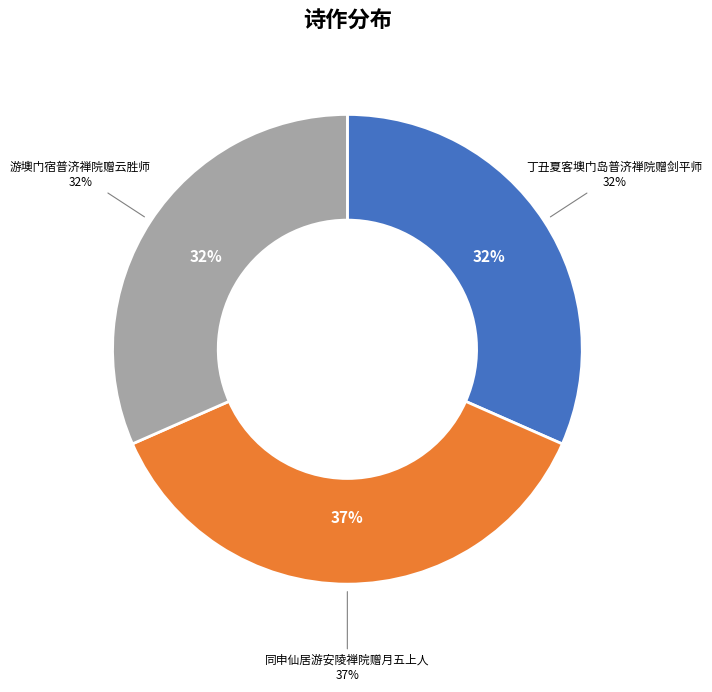

To the nearest percent, what is the difference between the largest and smallest slice percentages?

5%